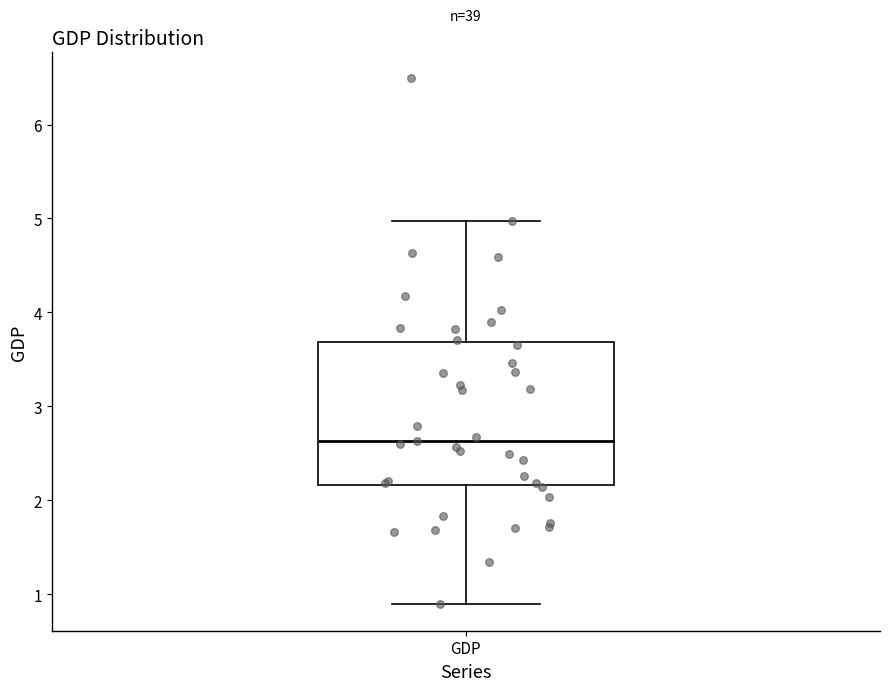

Where does the lower whisker of the box for GDP end on the y-axis? The values are not printed on the chart, so give them approximately, as read against the axis.

0.9